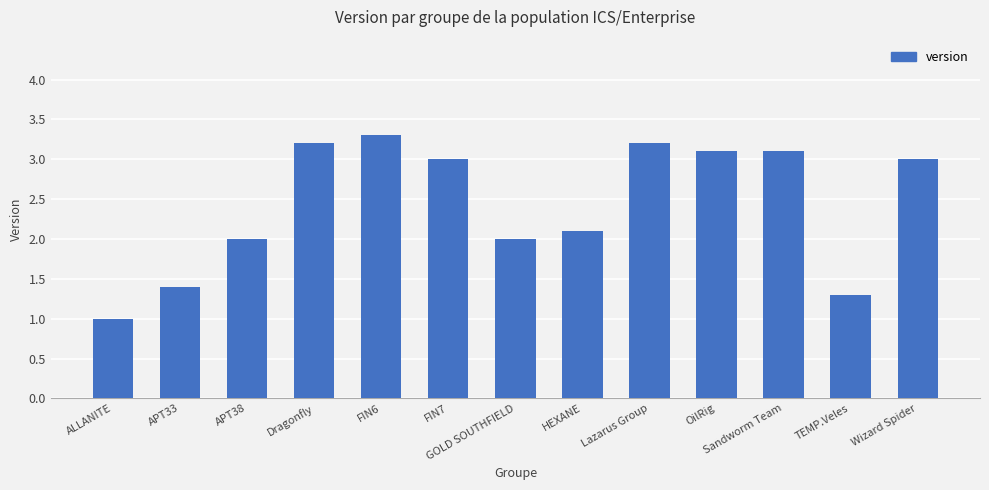

True or false: the data shows 1.0 at ALLANITE.

True